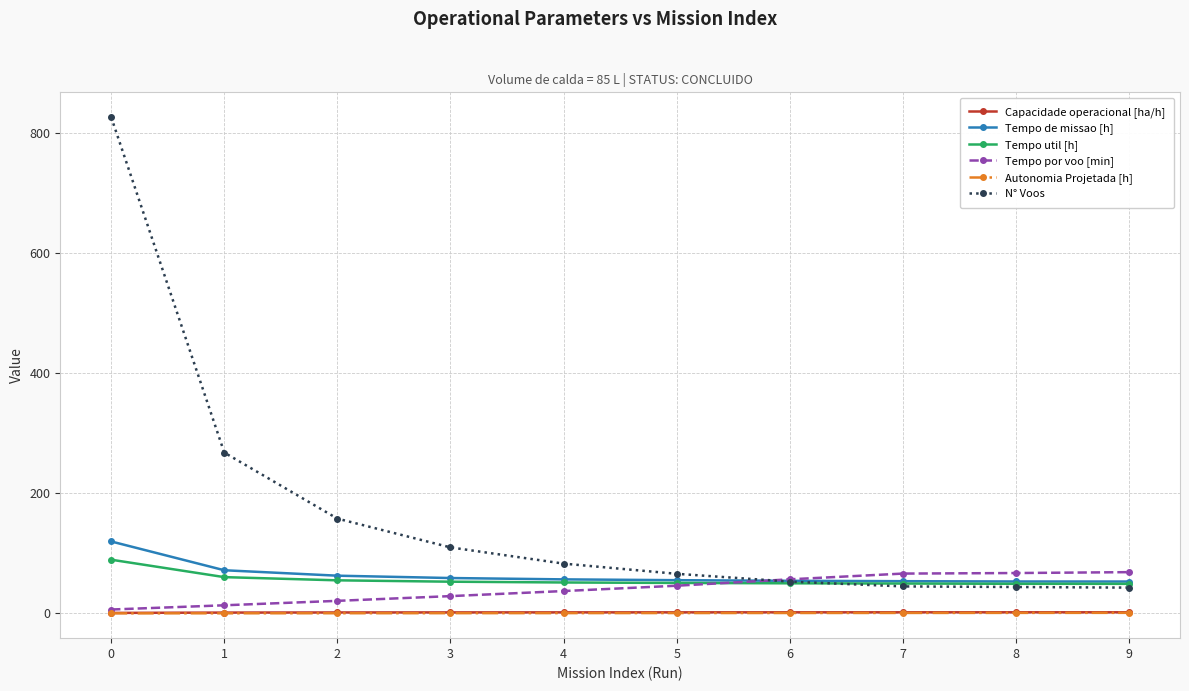

The value of N° Voos at 2 is 158.0. True or false?

True